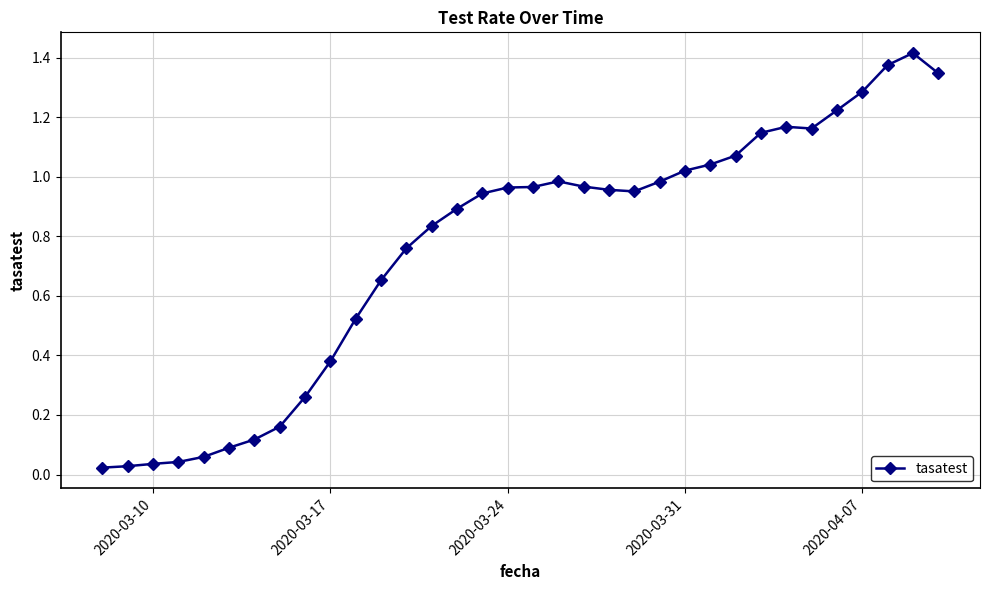

Count the number of categories in the chart.

34